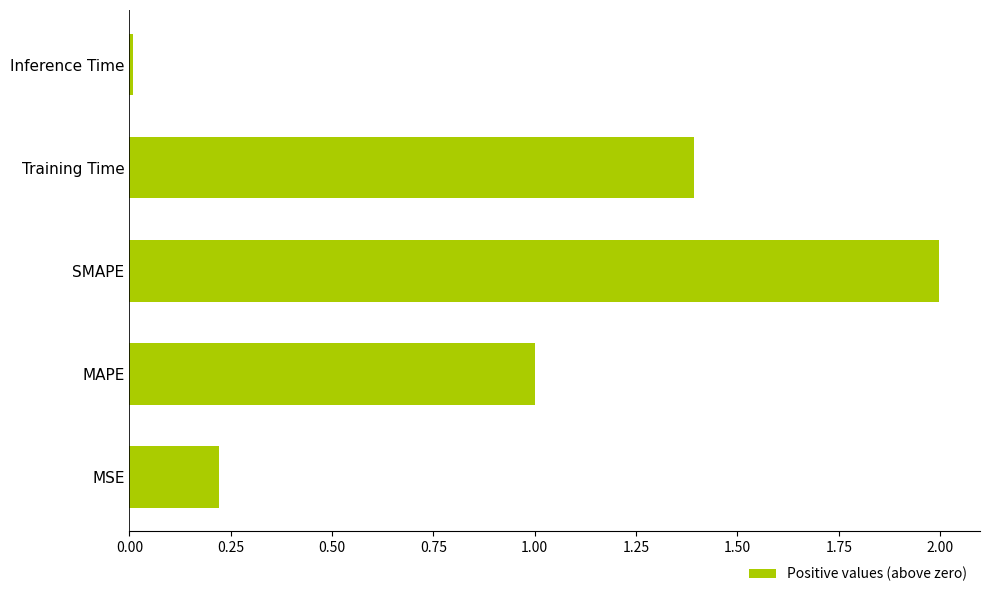

Which has a higher value, SMAPE or MAPE?

SMAPE